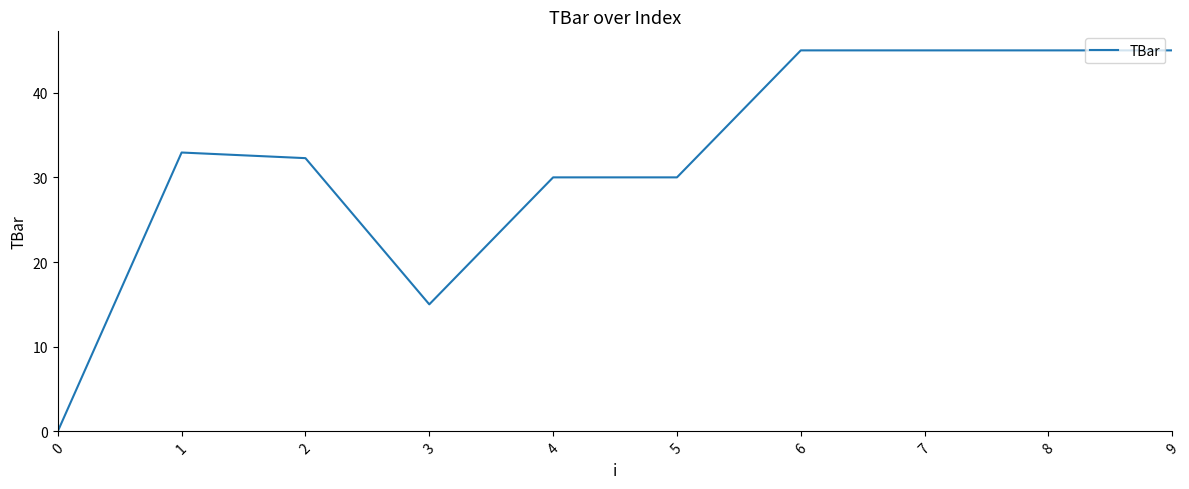

At which label is the value closest to 22?

3